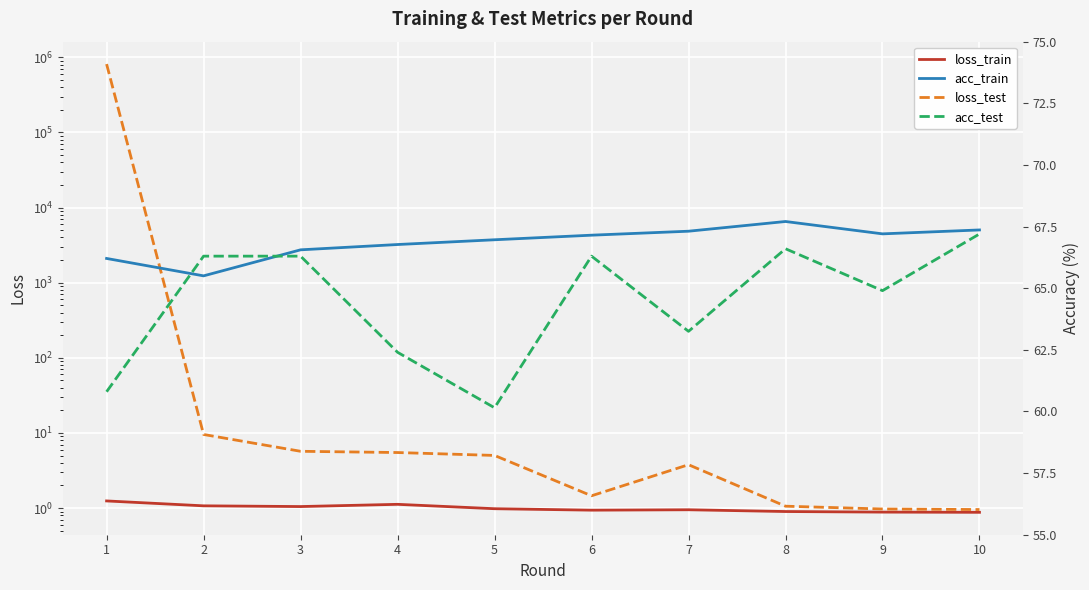

What are all the series names shown in the legend?

loss_train, loss_test, acc_train, acc_test